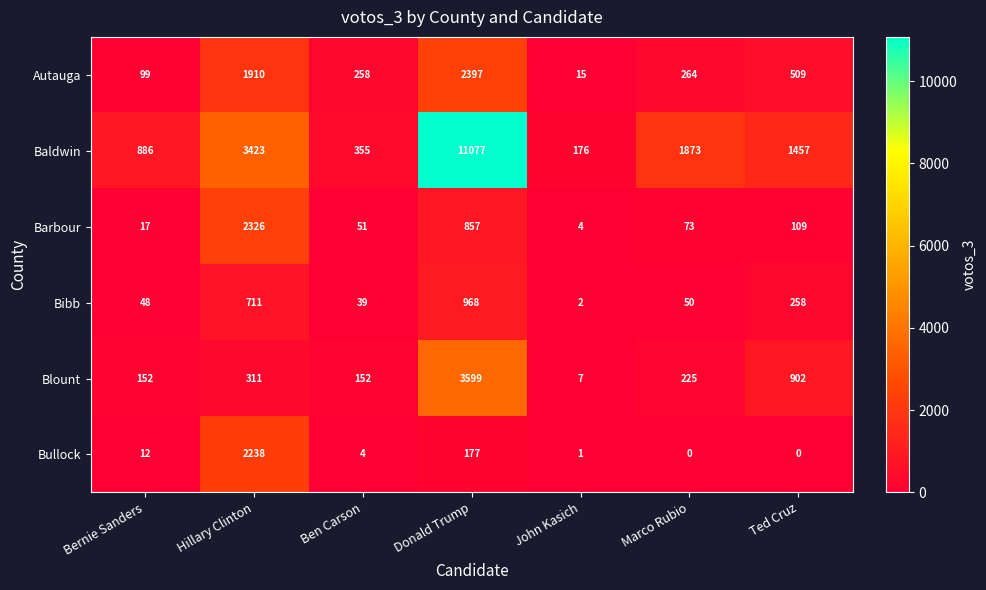

Which series changed the most between Hillary Clinton and Ben Carson?

Baldwin